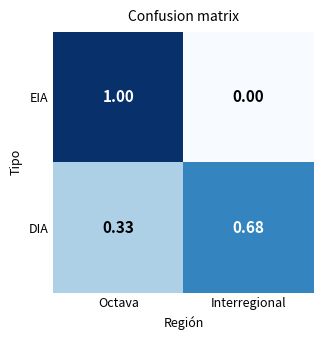

Which category has the lowest value in the EIA series?

Interregional